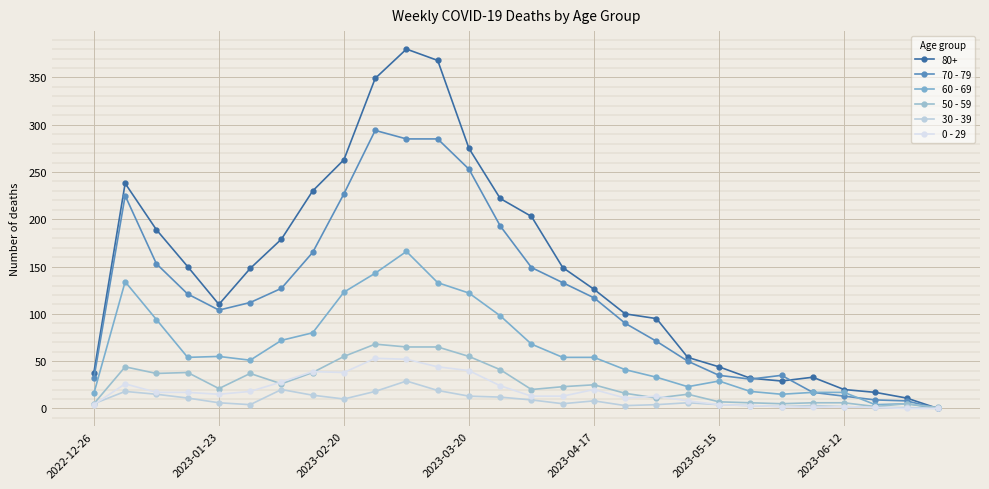

What is the greatest value displayed?

380